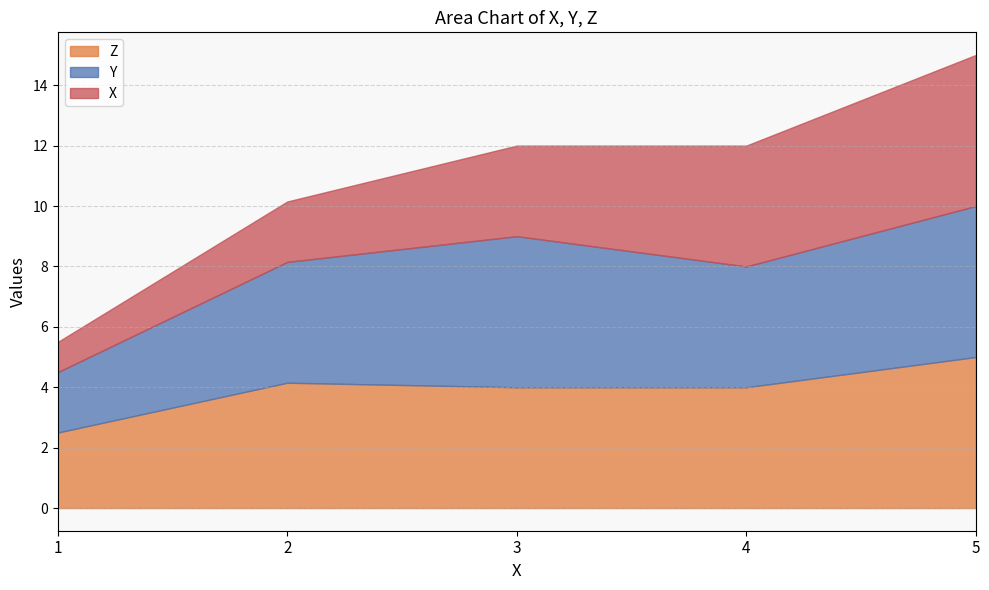

What are all the series names shown in the legend?

Z, Y, X